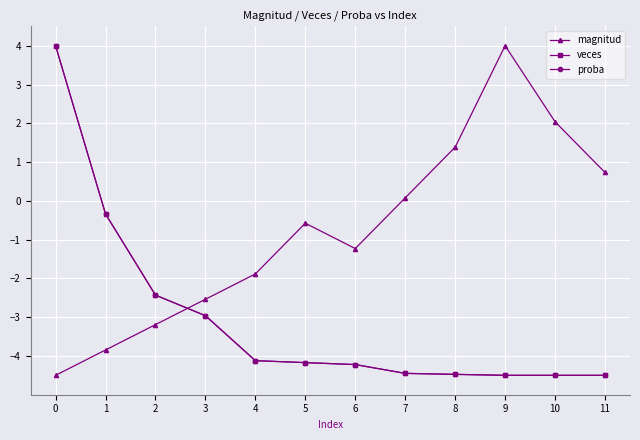

Is this an area chart (filled region under the line)?

No